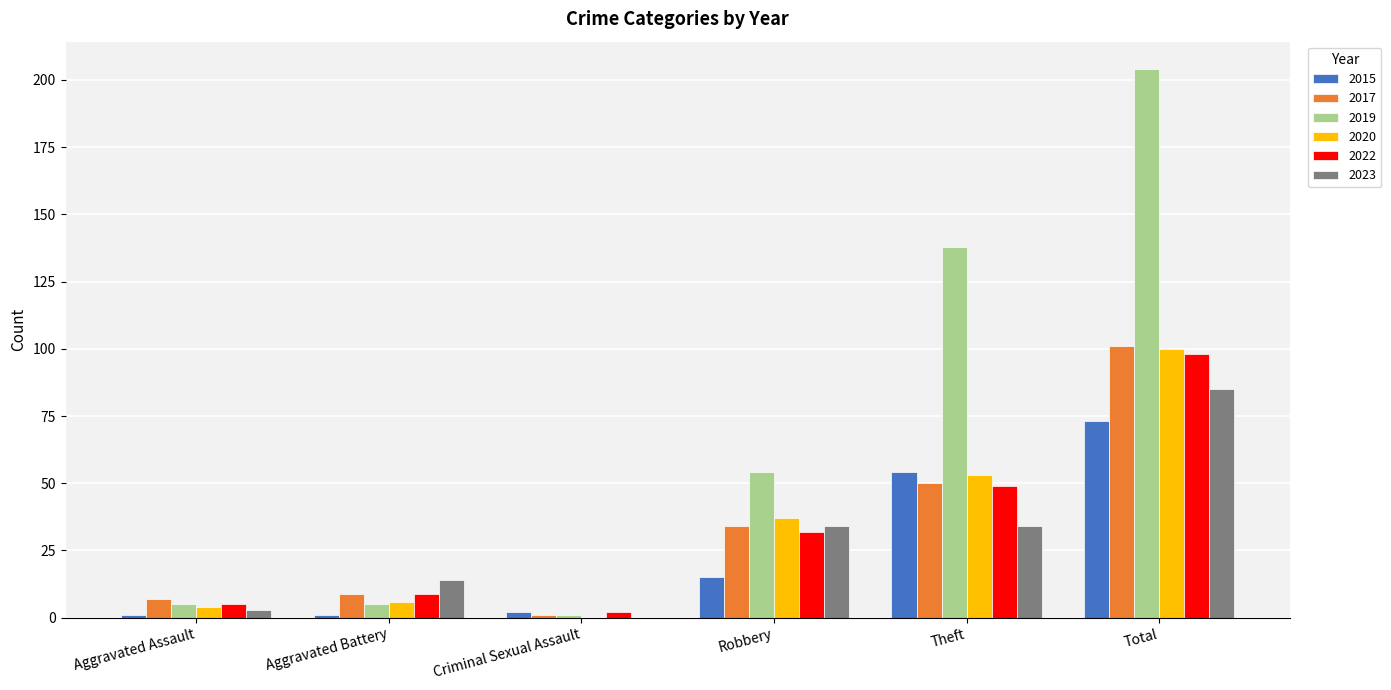

Are the bars grouped side by side (vs. stacked)?

Yes